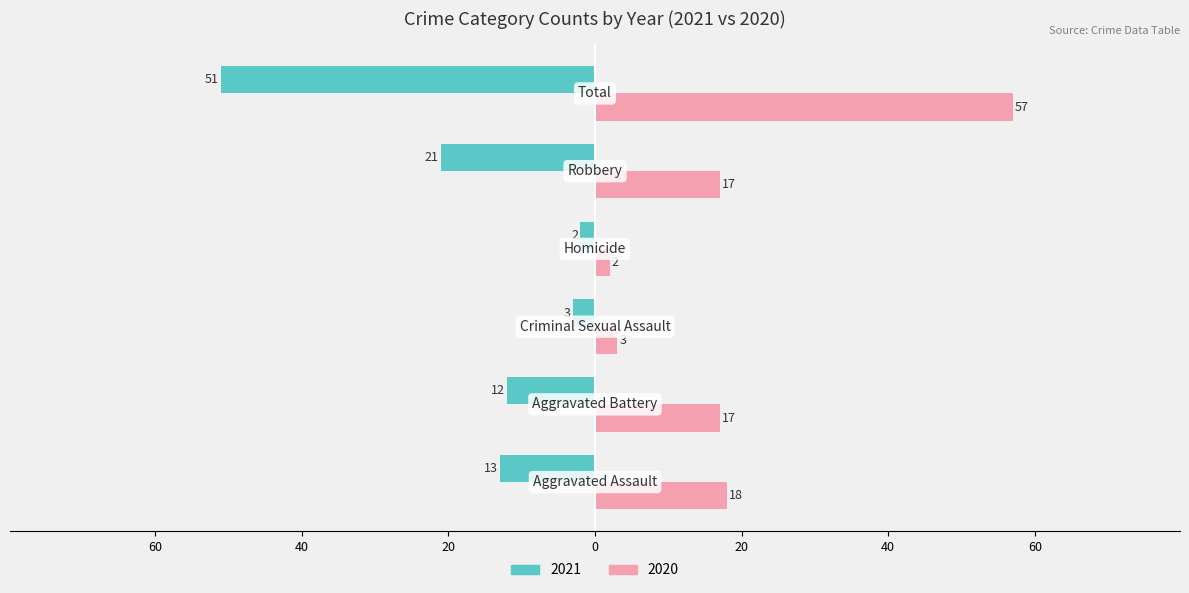

How many bars are there in each group?

2